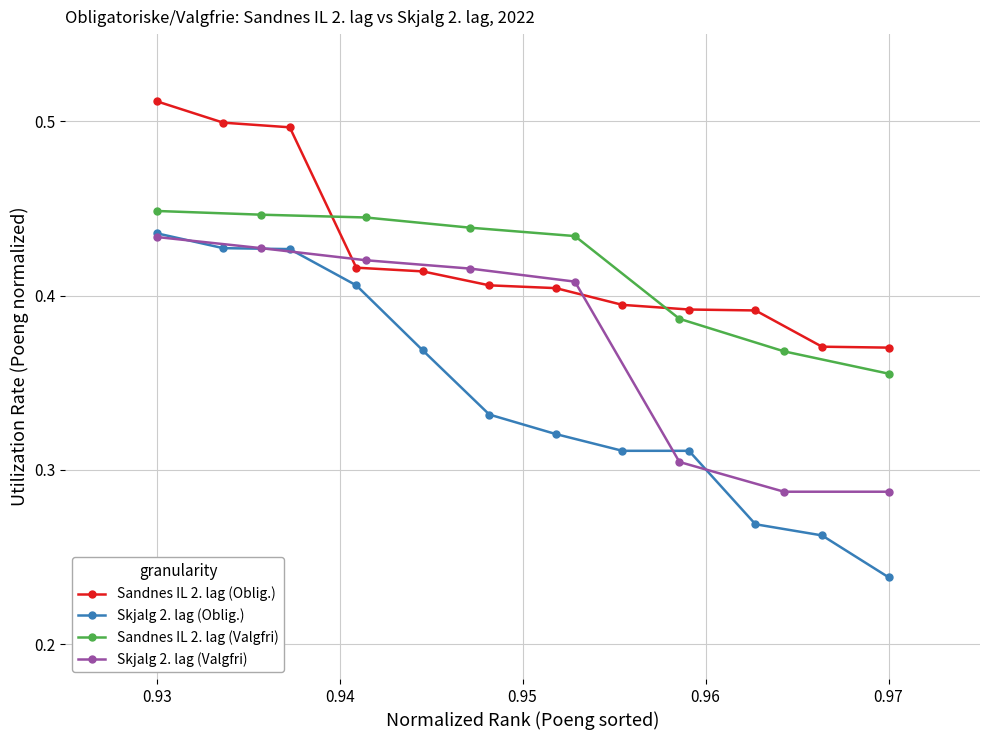

True or false: Skjalg 2. lag (Valgfri) and Sandnes IL 2. lag (Valgfri) cross at least once.

False